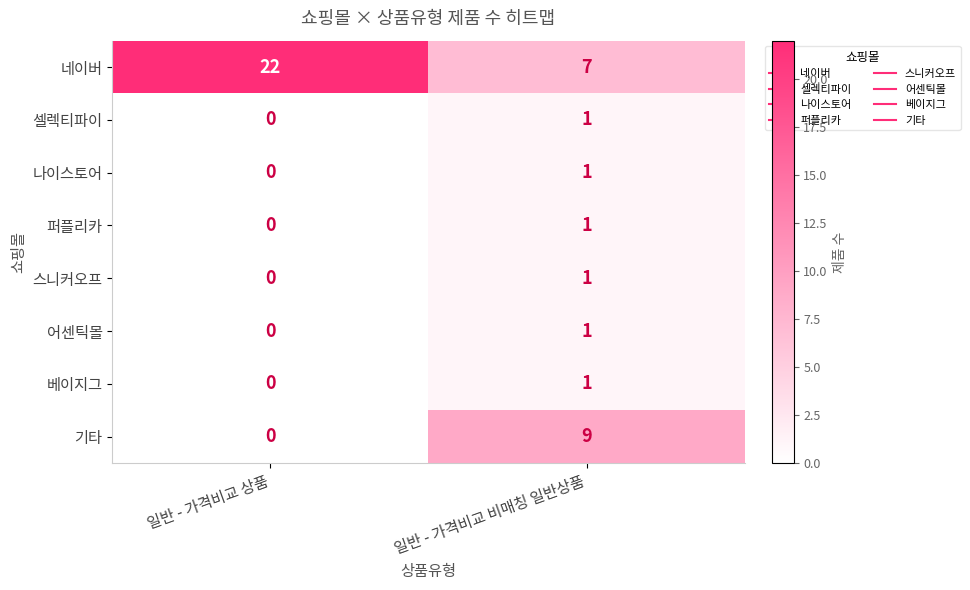

Which series has the largest total across all categories?

네이버